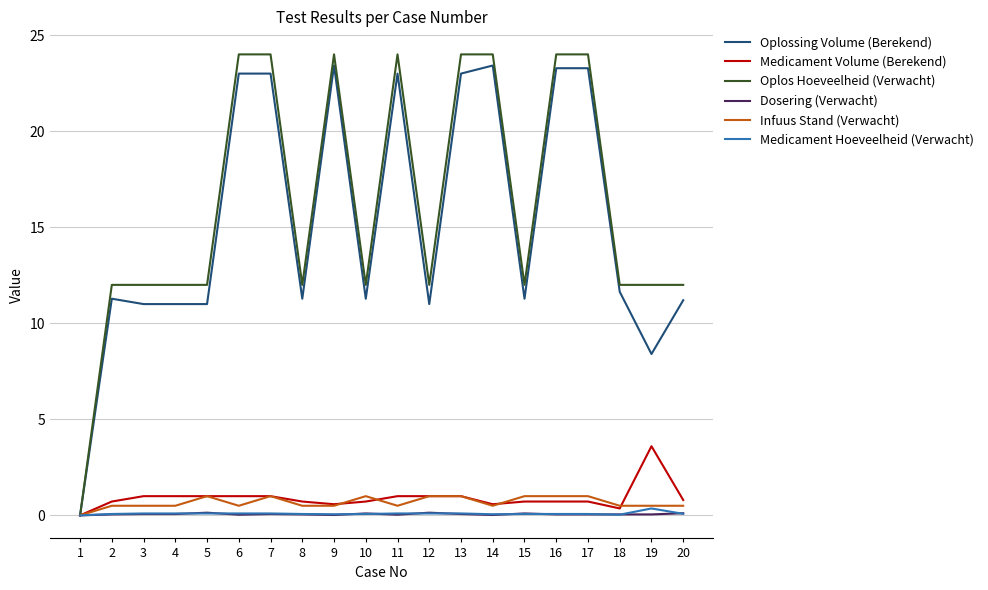

Is the value of Oplos Hoeveelheid (Verwacht) at 2 greater than the value of Medicament Hoeveelheid (Verwacht) at 4?

Yes